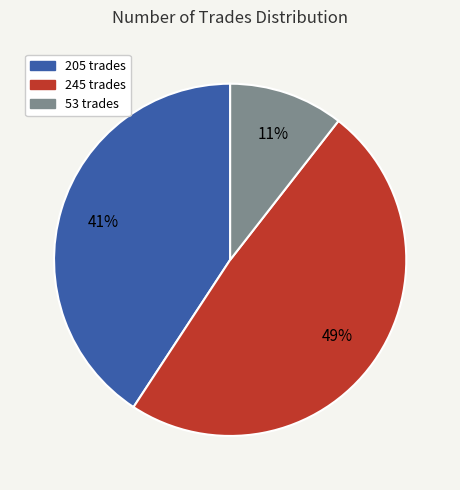

What percentage is the 205 slice, to the nearest percent?

41%